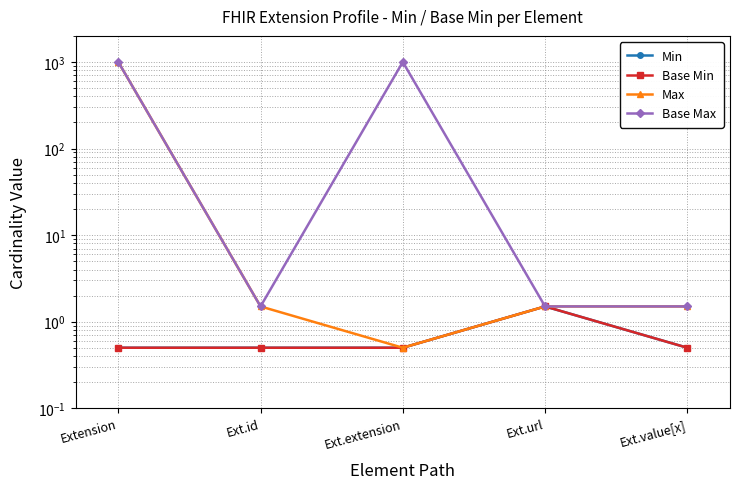

At which category does Min reach its first local peak?

Ext.url